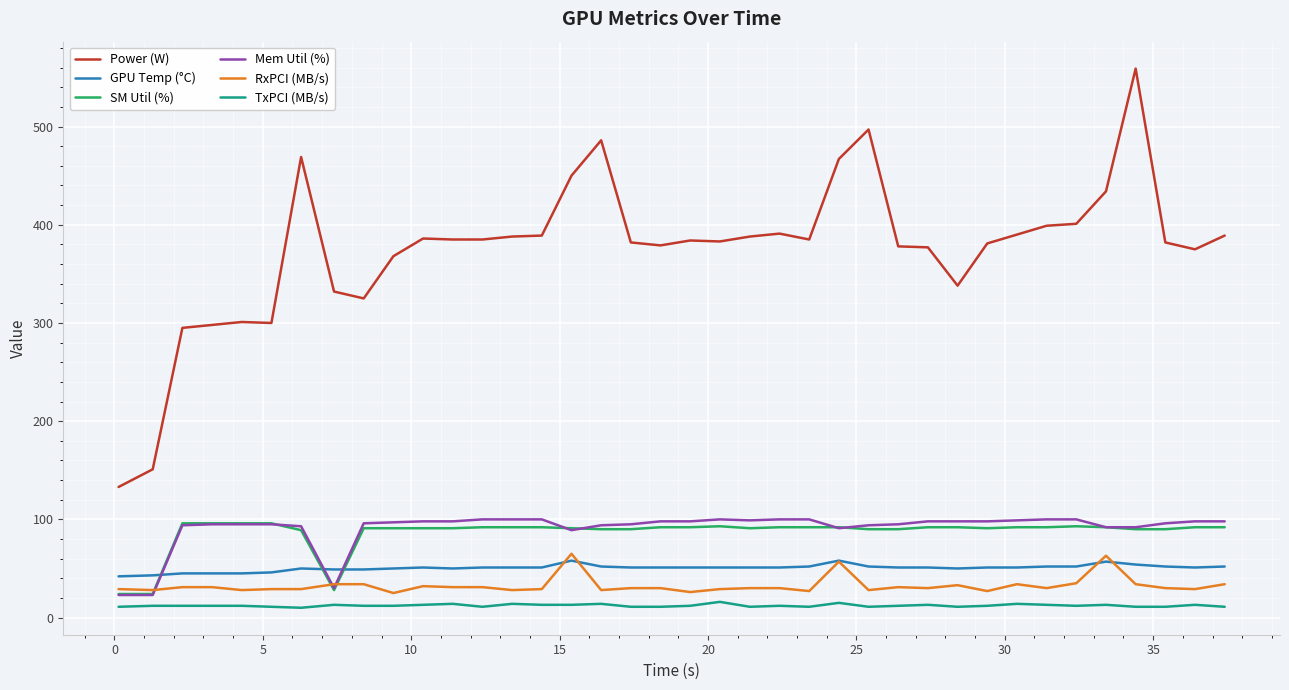

What are all the series names shown in the legend?

Power (W), GPU Temp (°C), SM Util (%), Mem Util (%), RxPCI (MB/s), TxPCI (MB/s)